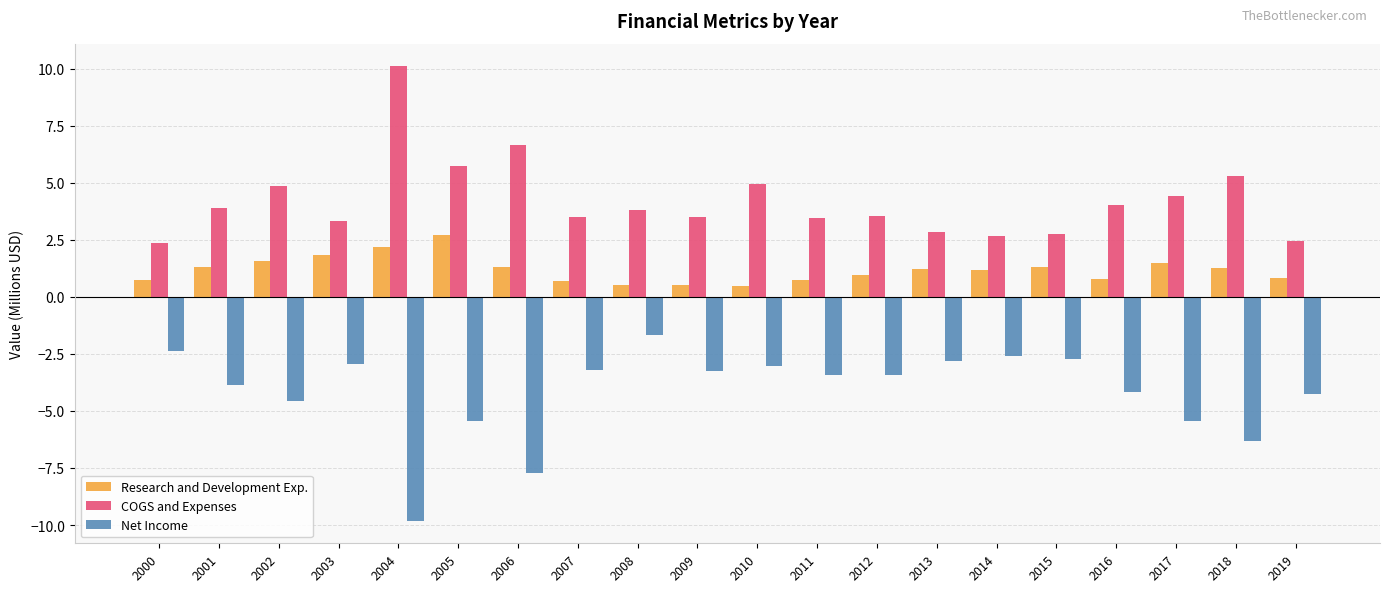

How many bars are there in each group?

3